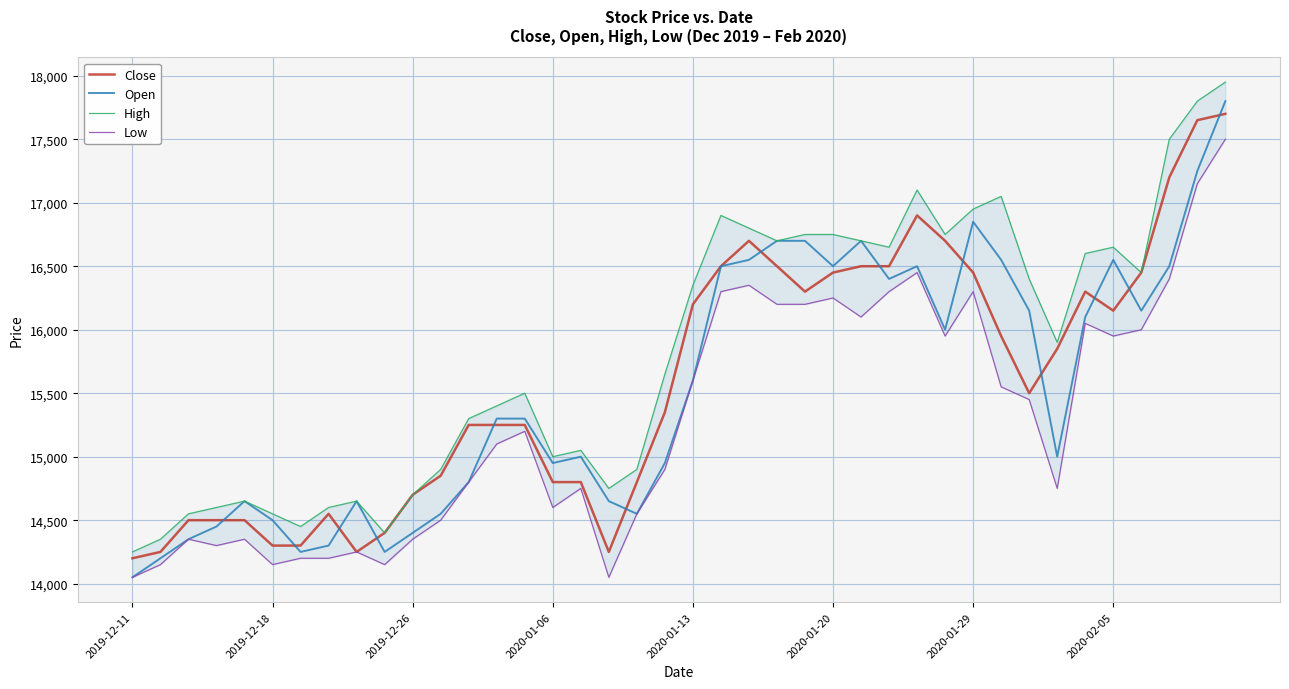

In Low, how many points are higher than both neighbors (excluding endpoints)?

10